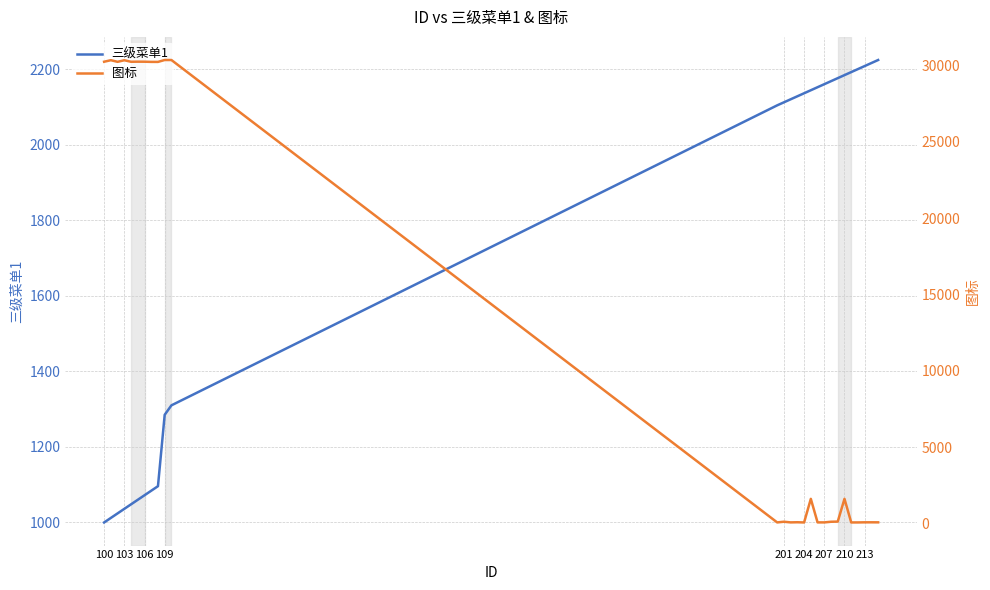

What is the difference between the maximum and second lowest values in the 图标 series?

30253